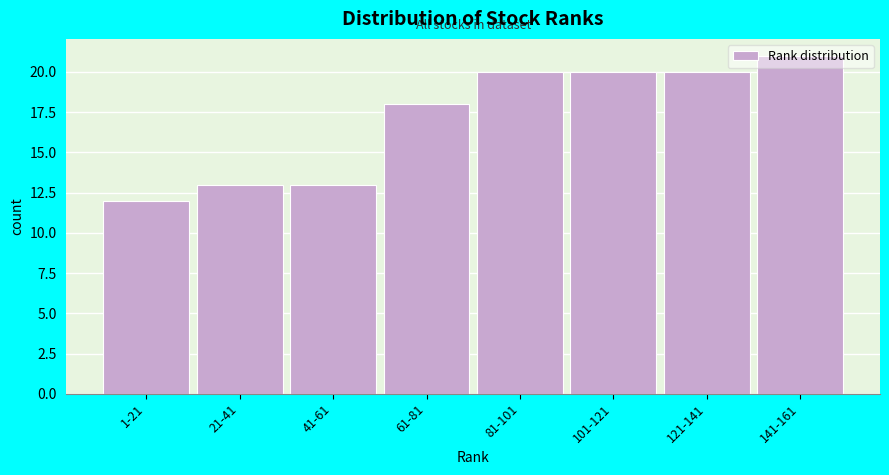

Which category has the lowest value across all series?

1-21